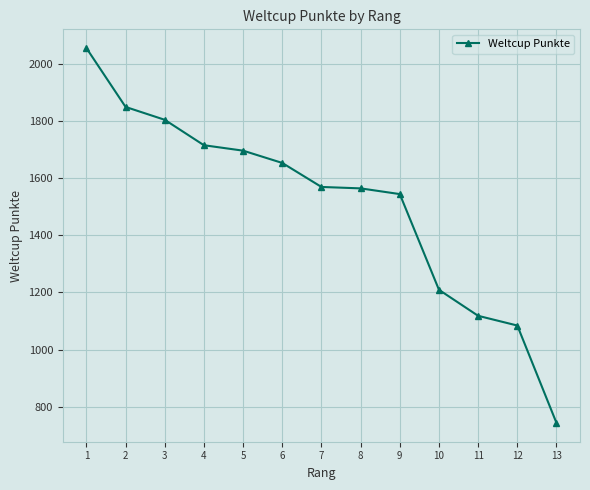

What is the change in value from 5 to 11?

-578